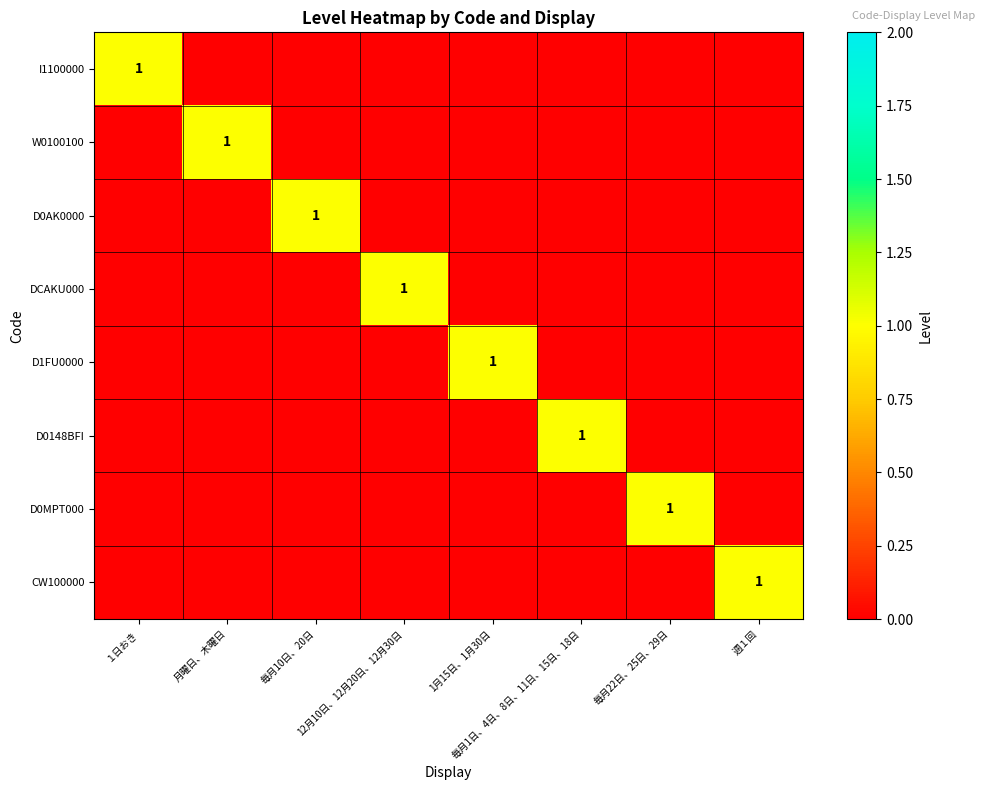

Between 12月10日、12月20日、12月30日 and 毎月22日、25日、29日, which series saw the biggest shift?

DCAKU000